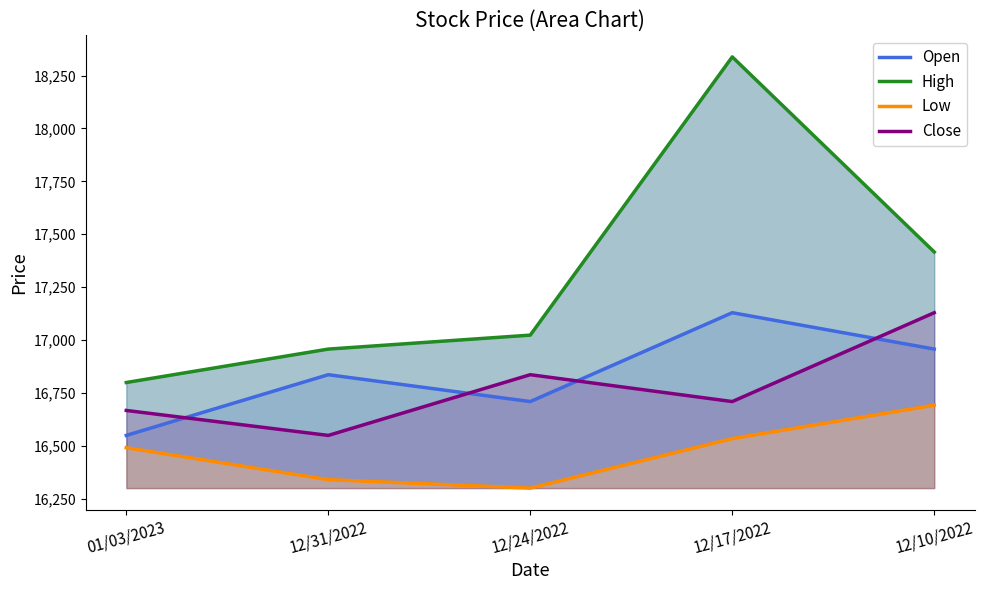

What is the spread (max minus min) of values at 12/17/2022?

1804